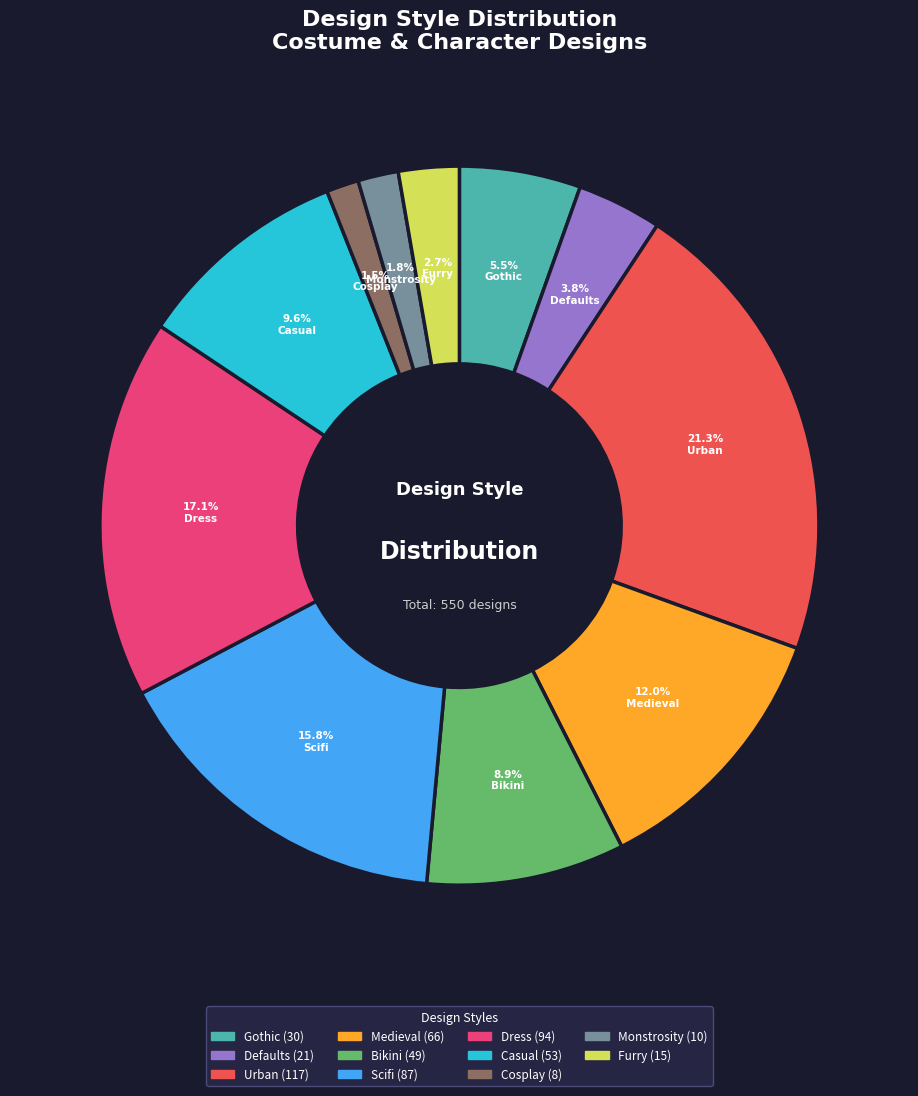

What percentage is the Bikini slice, to the nearest percent?

9%